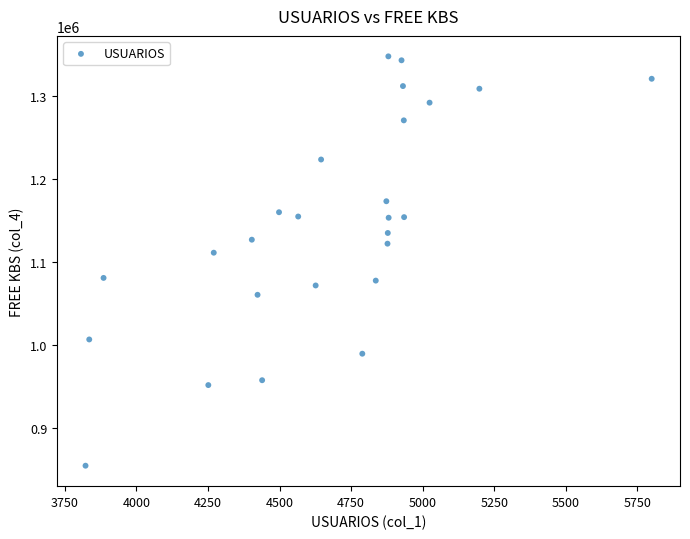

What Y value in the scatter plot is closest to 1101148?

1111157